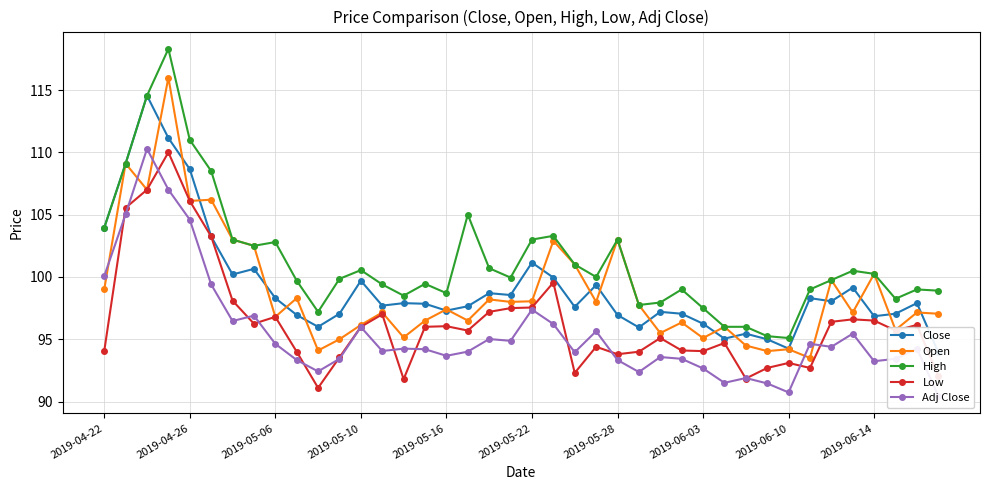

What is the maximum value for Low?

110.0